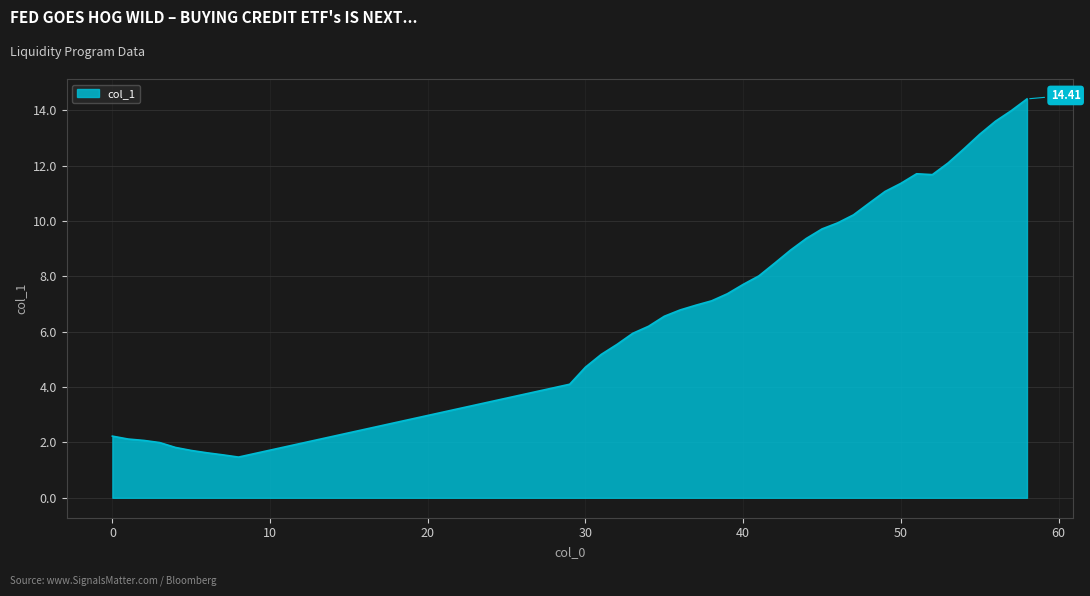

What is the difference between the maximum and minimum values?

12.9